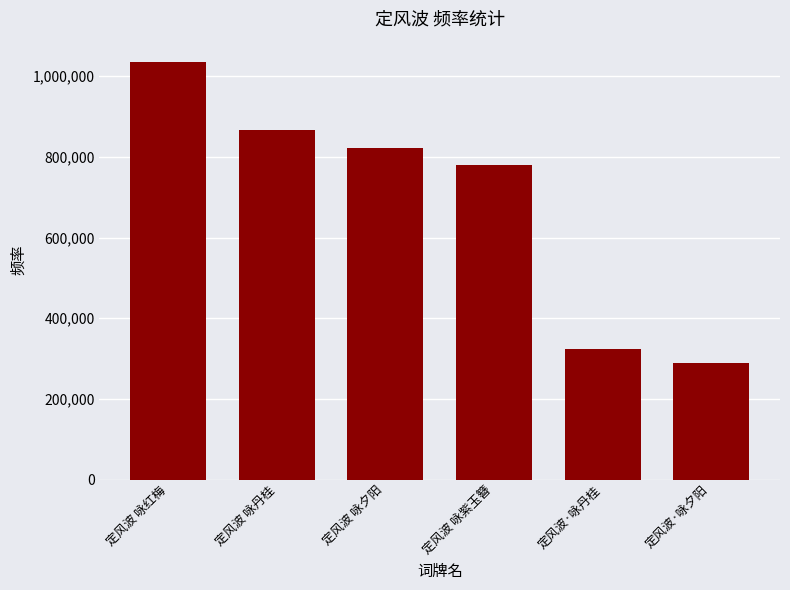

What is the minimum value shown in the chart?

289992